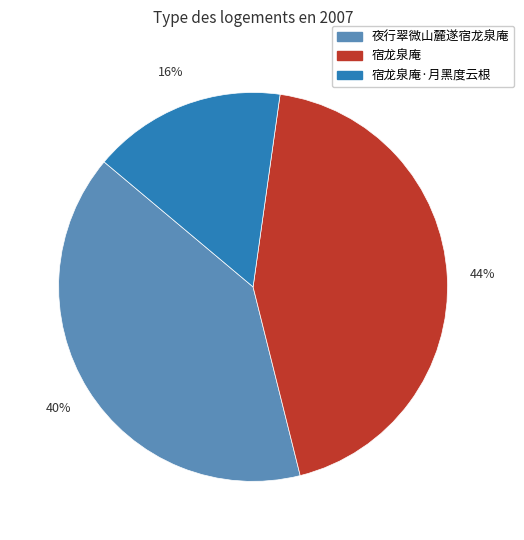

To the nearest percent, what is the difference between the largest and smallest slice percentages?

28%